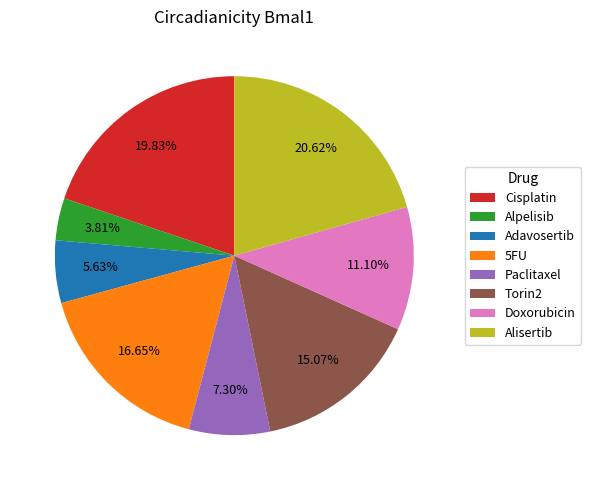

What percentage is NOT represented by Paclitaxel?

92.7%